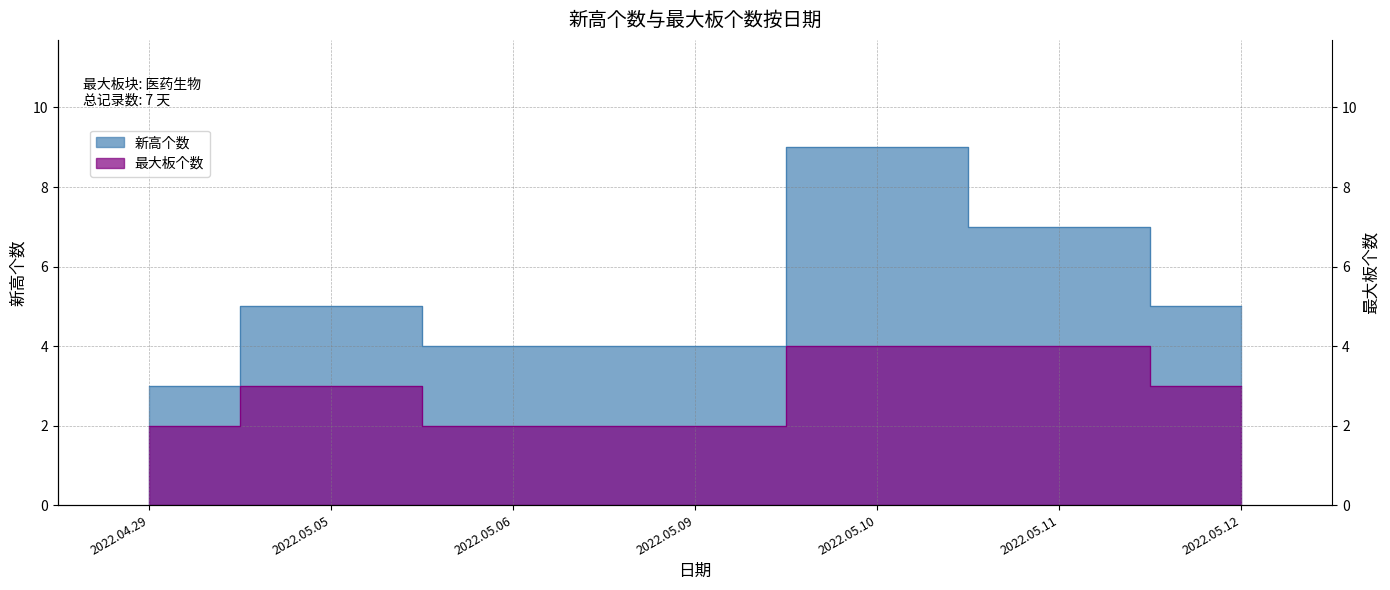

In 最大板个数, how many points are higher than both neighbors (excluding endpoints)?

1